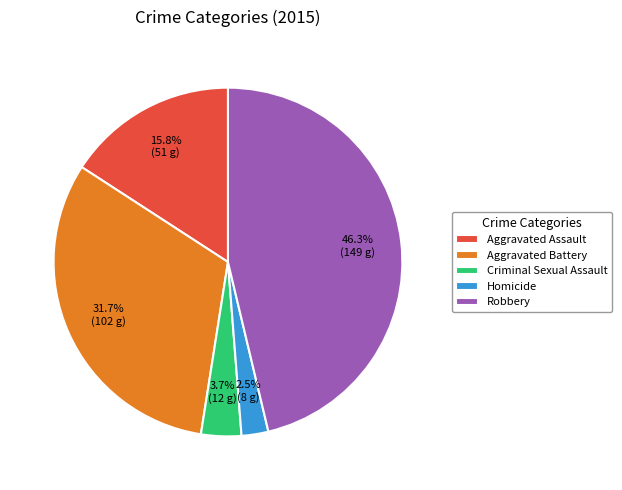

Which category has the smallest portion of the pie?

Homicide